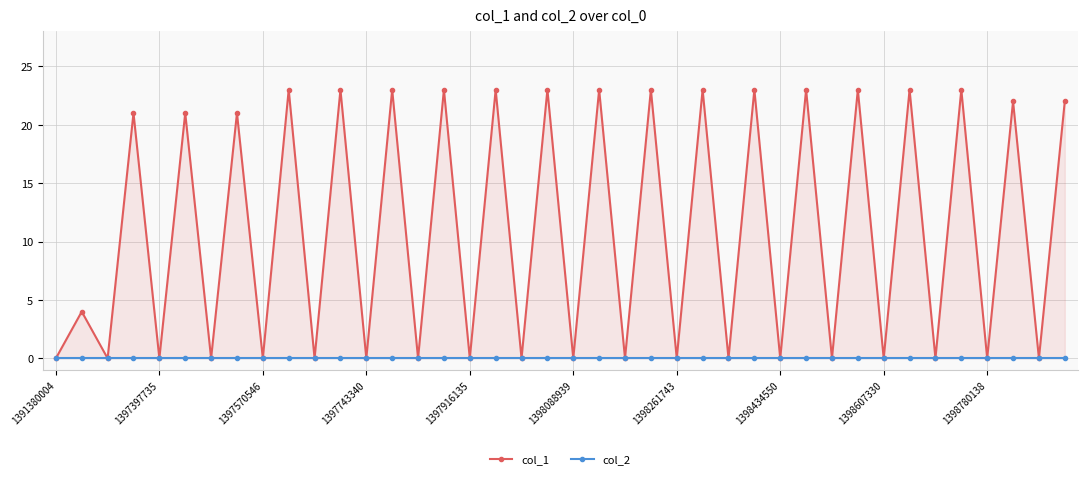

Which series has the largest total across all categories?

col_1